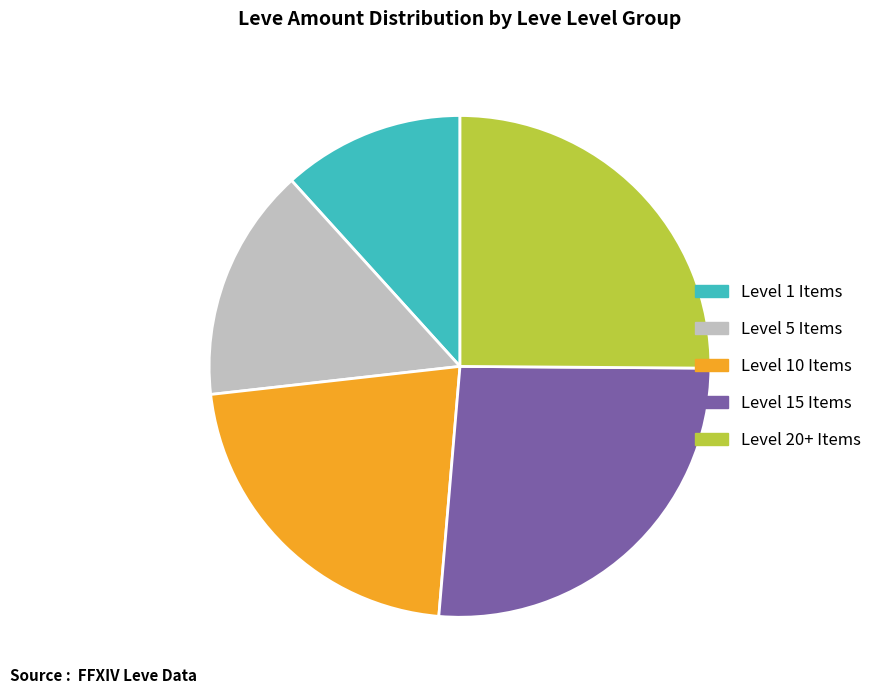

Does any single category account for the majority?

No